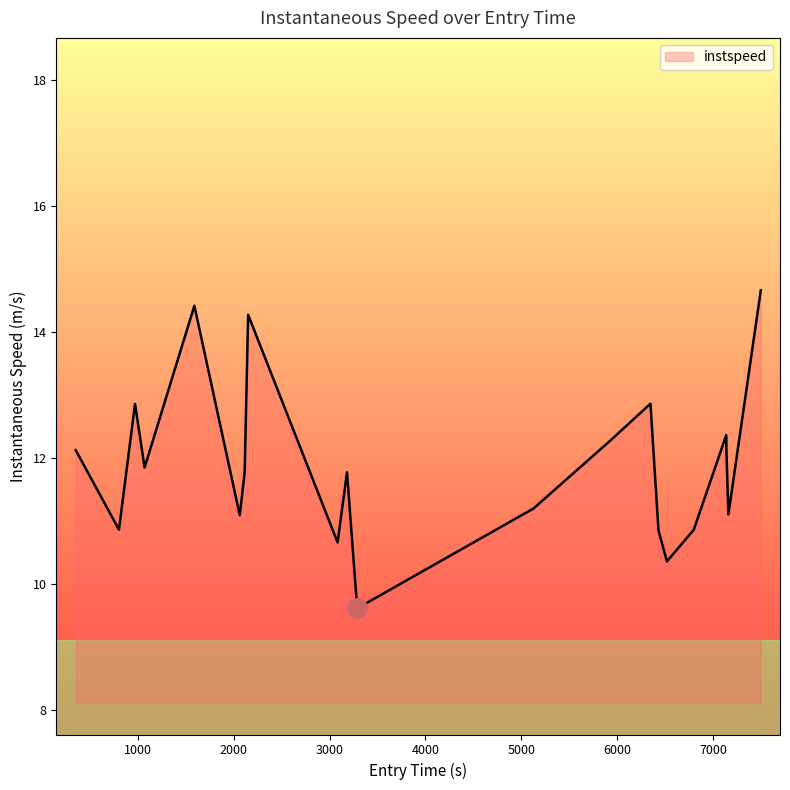

What is the difference between the maximum and second lowest values?

4.3